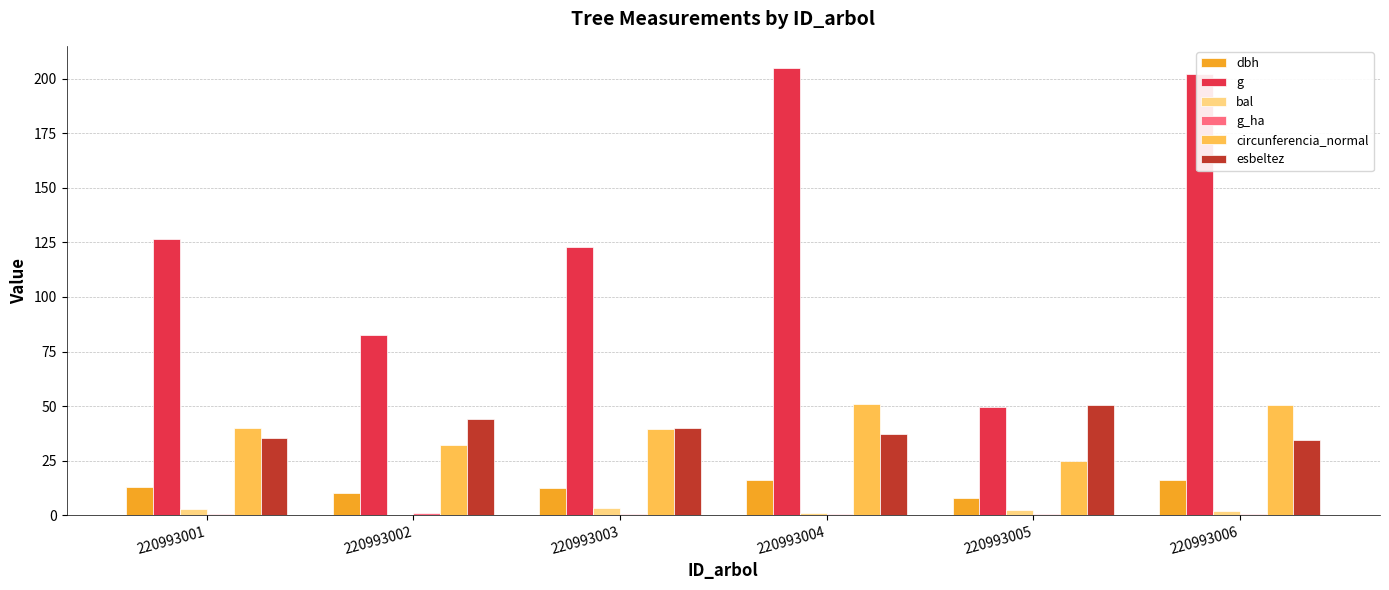

Is it true that g equals 117.2 at 220993004?

False